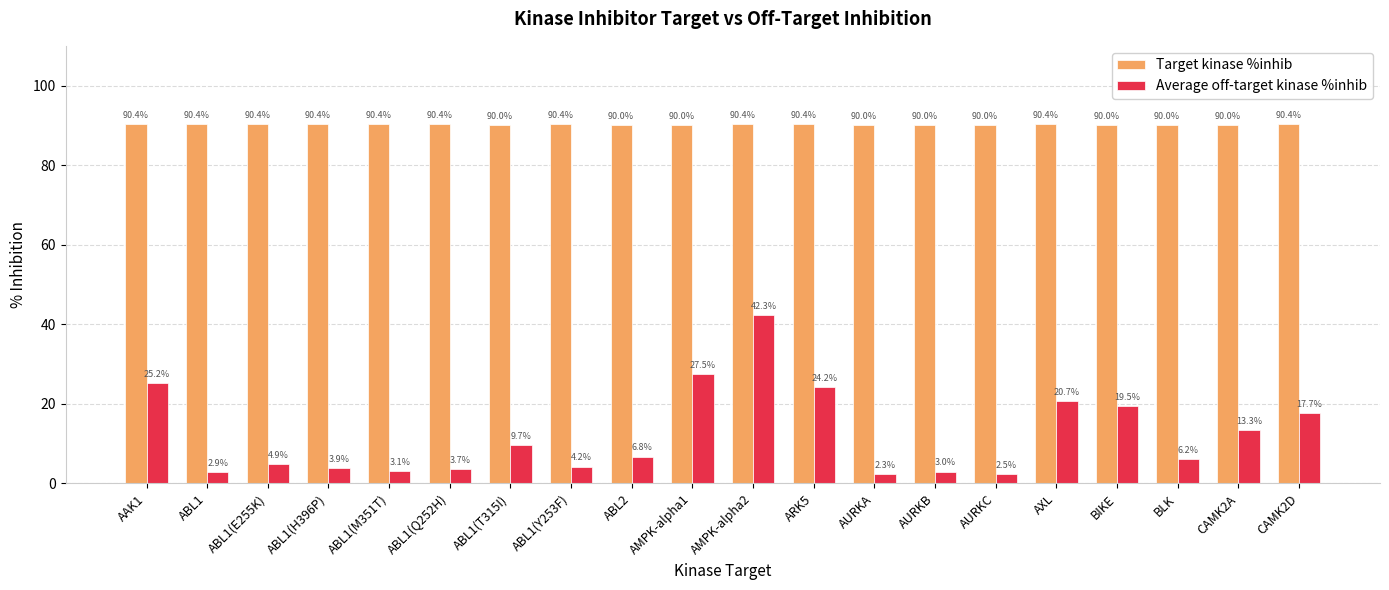

What is the difference between the highest and lowest values at AMPK-alpha2?

48.1